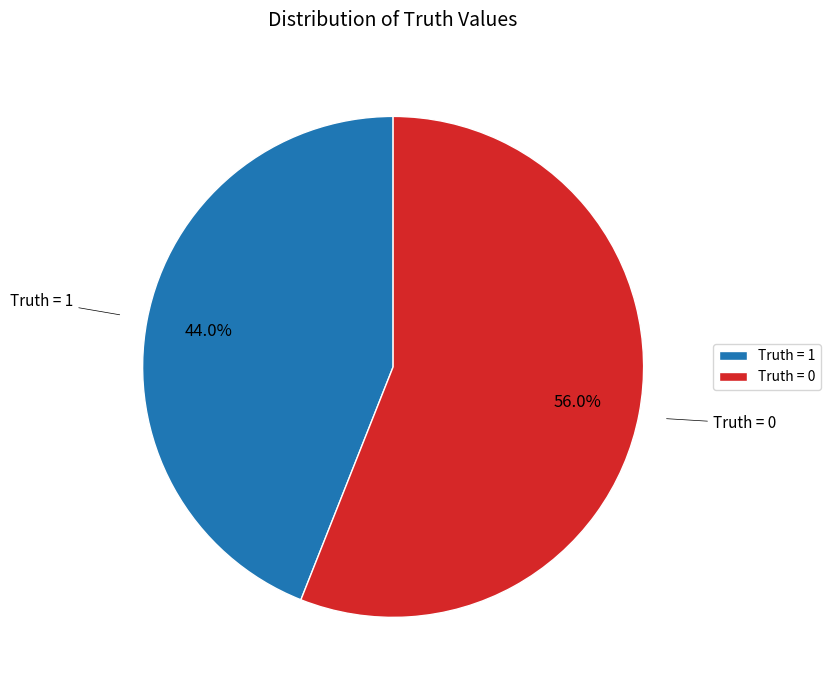

To the nearest percent, what percentage of the pie is Truth = 0?

56%